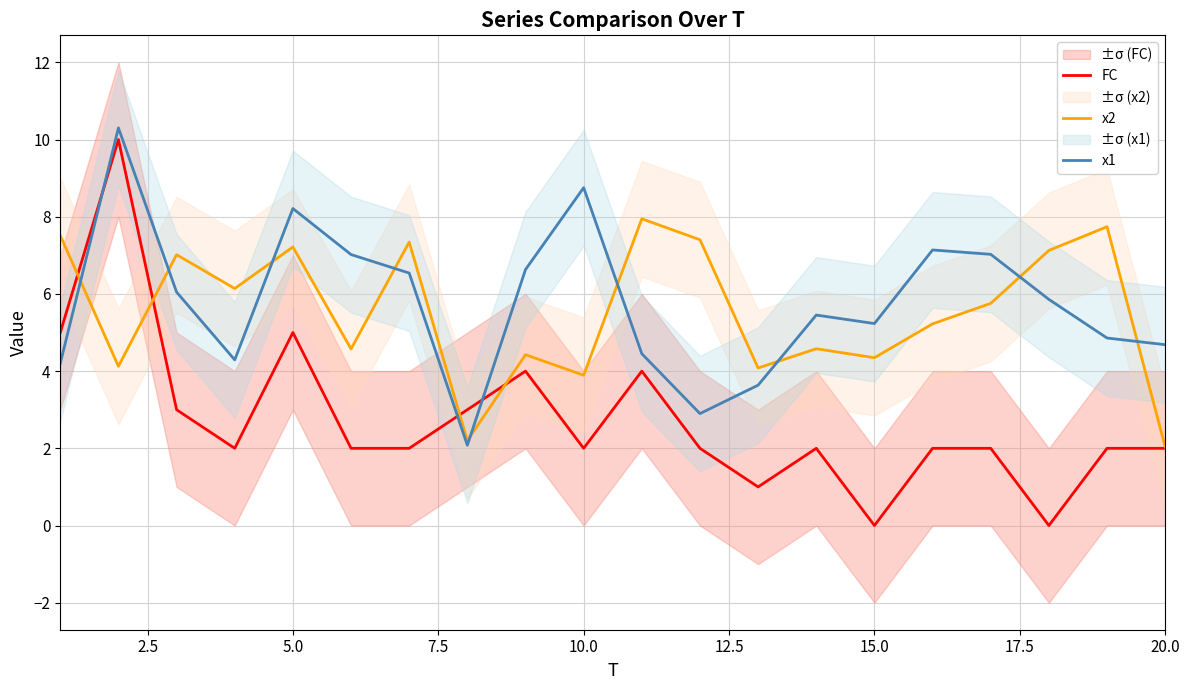

What is the difference between the maximum and minimum values in the x2 series?

5.9